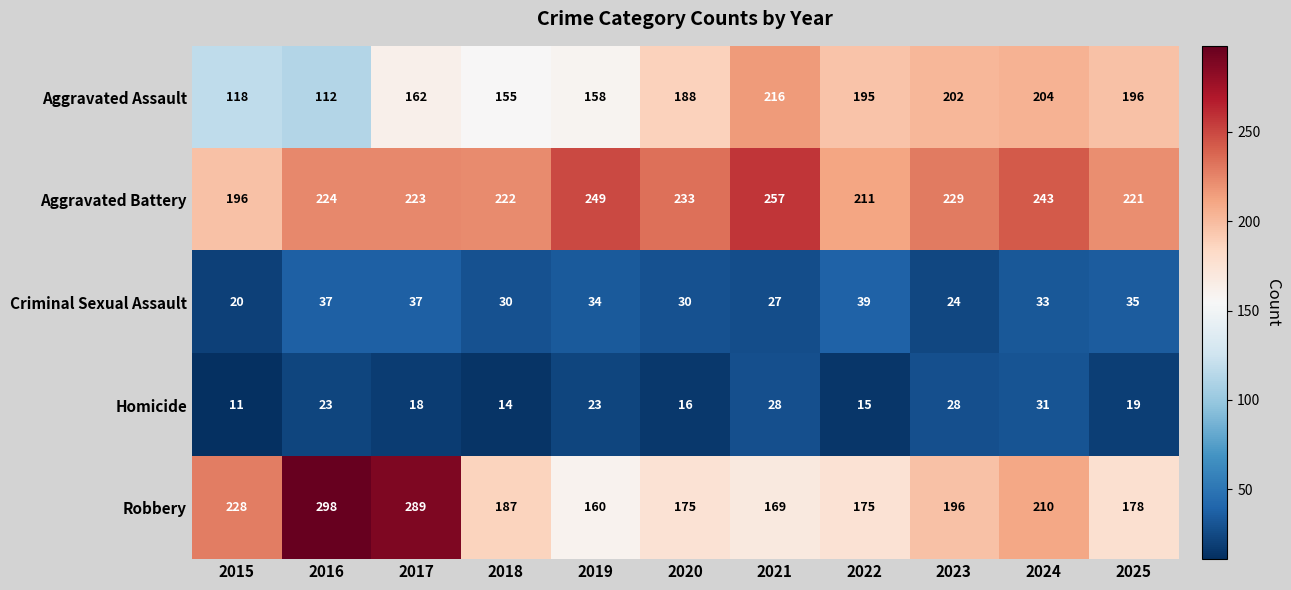

What is the greatest value displayed?

298